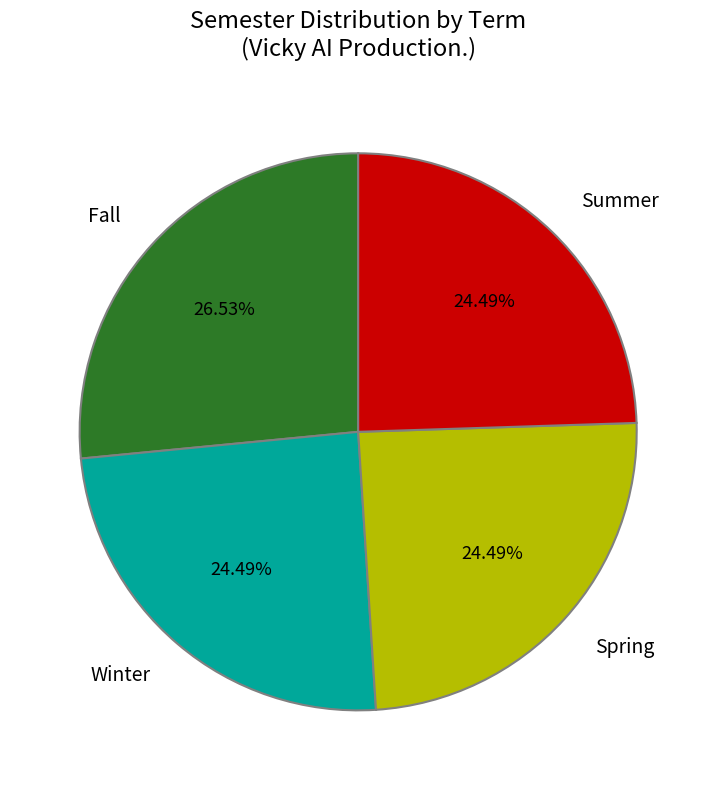

To the nearest percent, what is the combined percentage of Winter and Fall?

51%